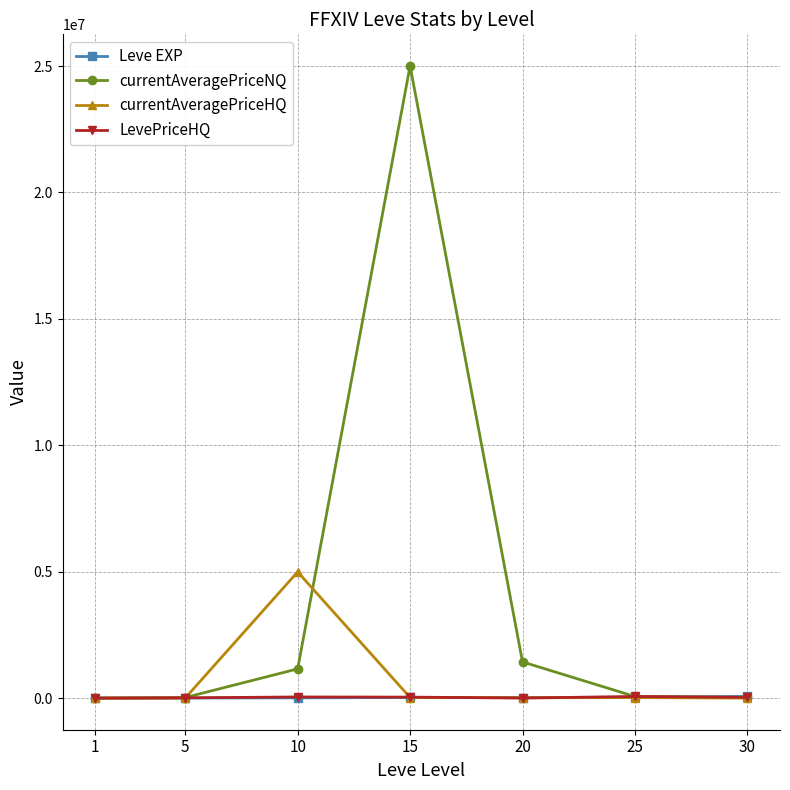

What is the value of the currentAveragePriceNQ point at the 3rd from the left?

1155883.4